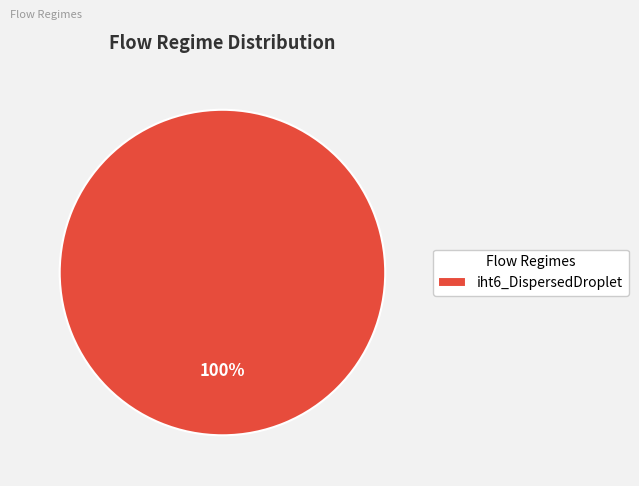

Is it true that iht6_DispersedDroplet is 100% of the pie?

True